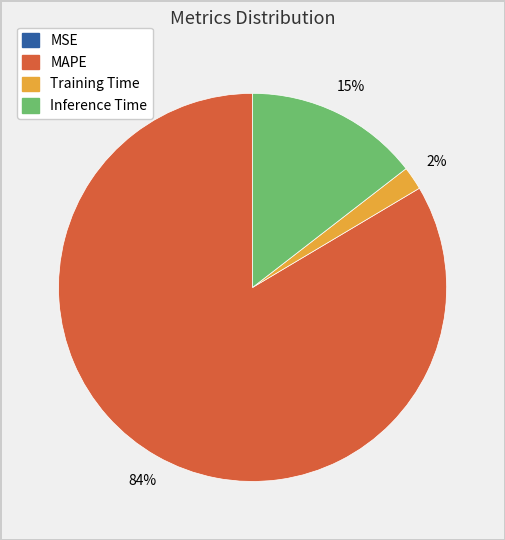

To the nearest percent, what is the average slice percentage?

25%